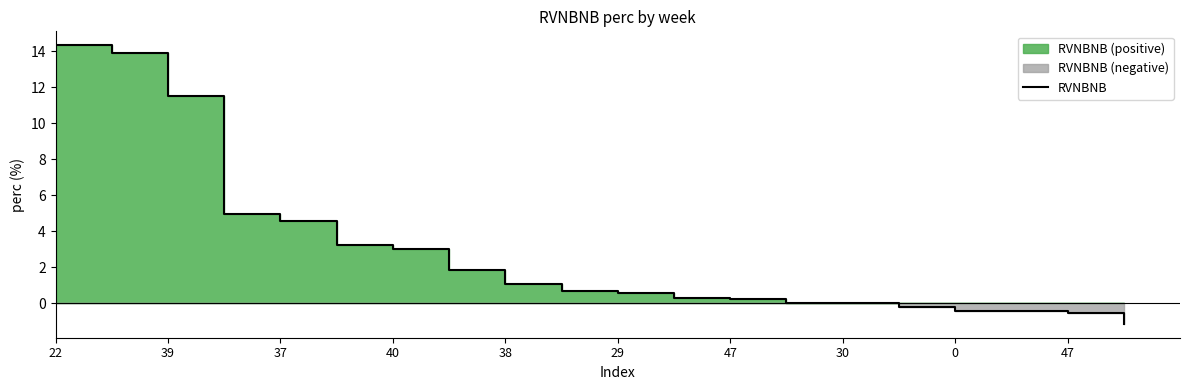

What is the difference between the maximum and minimum values?

15.5